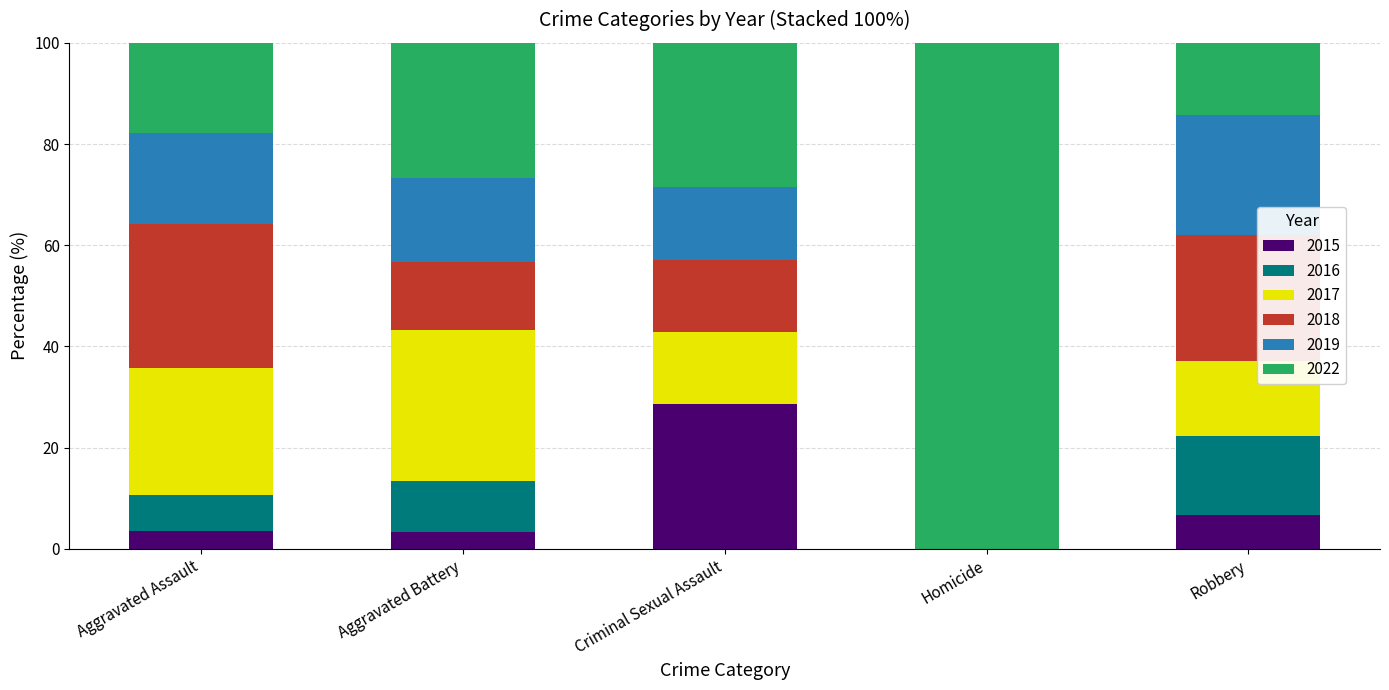

What is the total value across all series at Aggravated Assault?

100.0